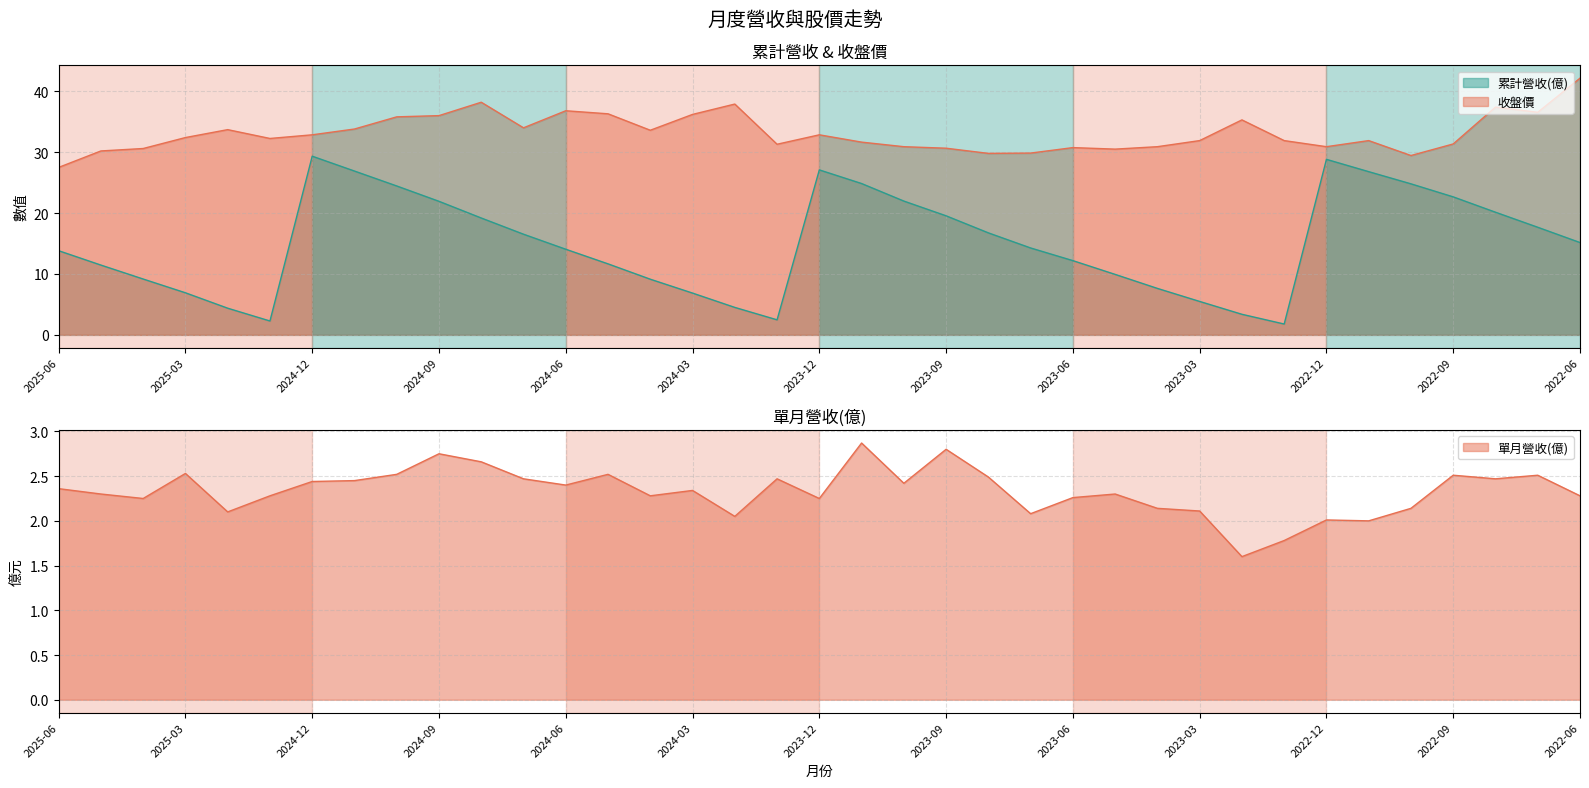

What is the value of the 收盤價 point at the 28th from the left?

31.9